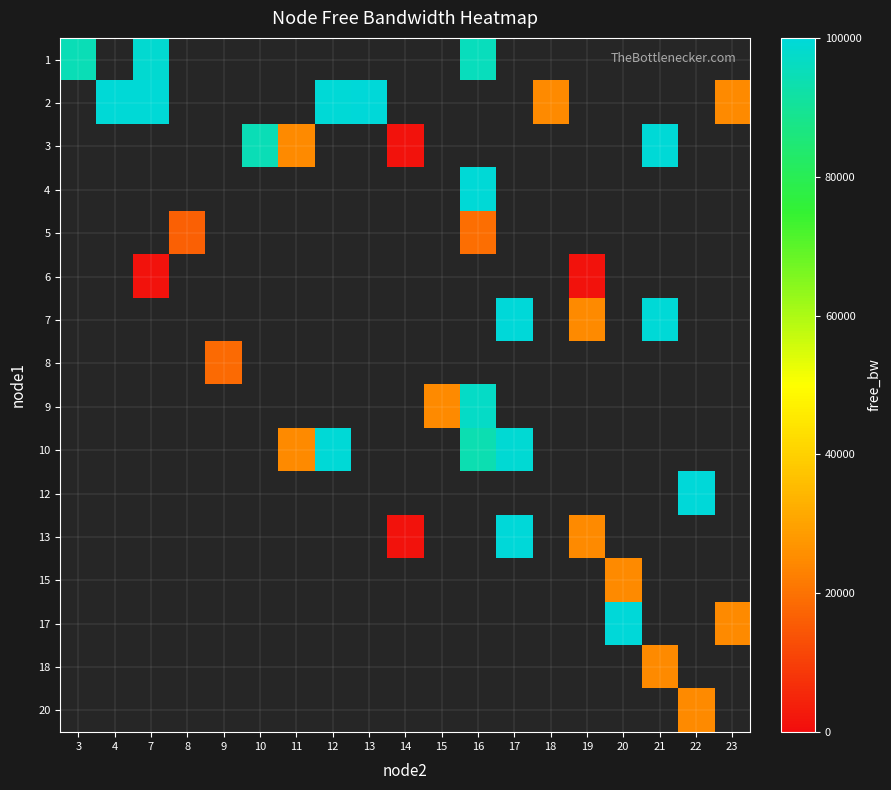

List the labels in order of row_5 value, smallest first.

3, 4, 7, 8, 9, 10, 11, 12, 13, 14, 15, 16, 17, 18, 19, 20, 21, 22, 23